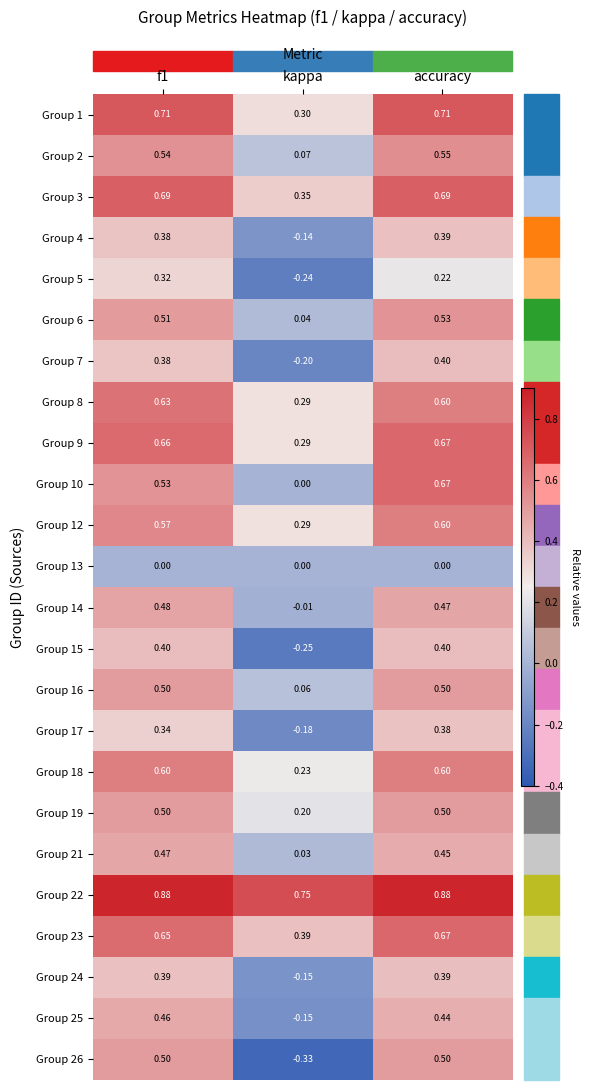

At which label does Group 21 reach its minimum?

kappa